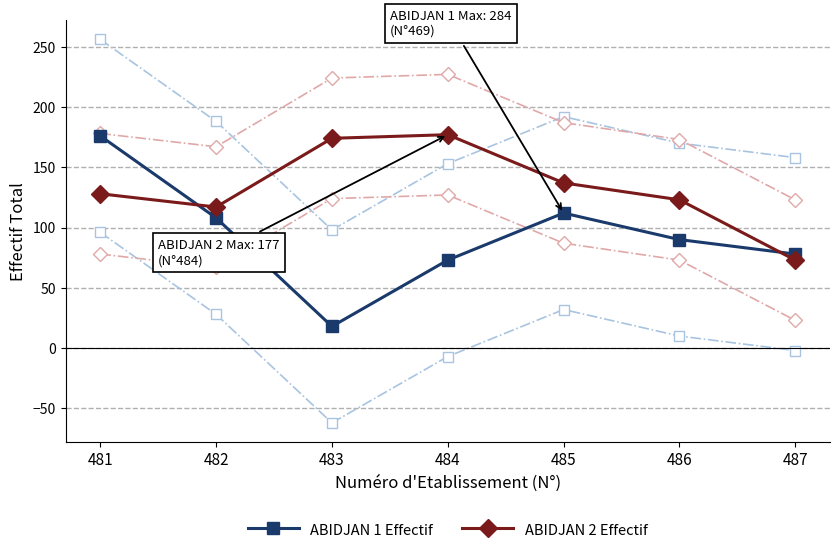

True or false: ABIDJAN 1 Effectif has a value of 18 at 483.

True